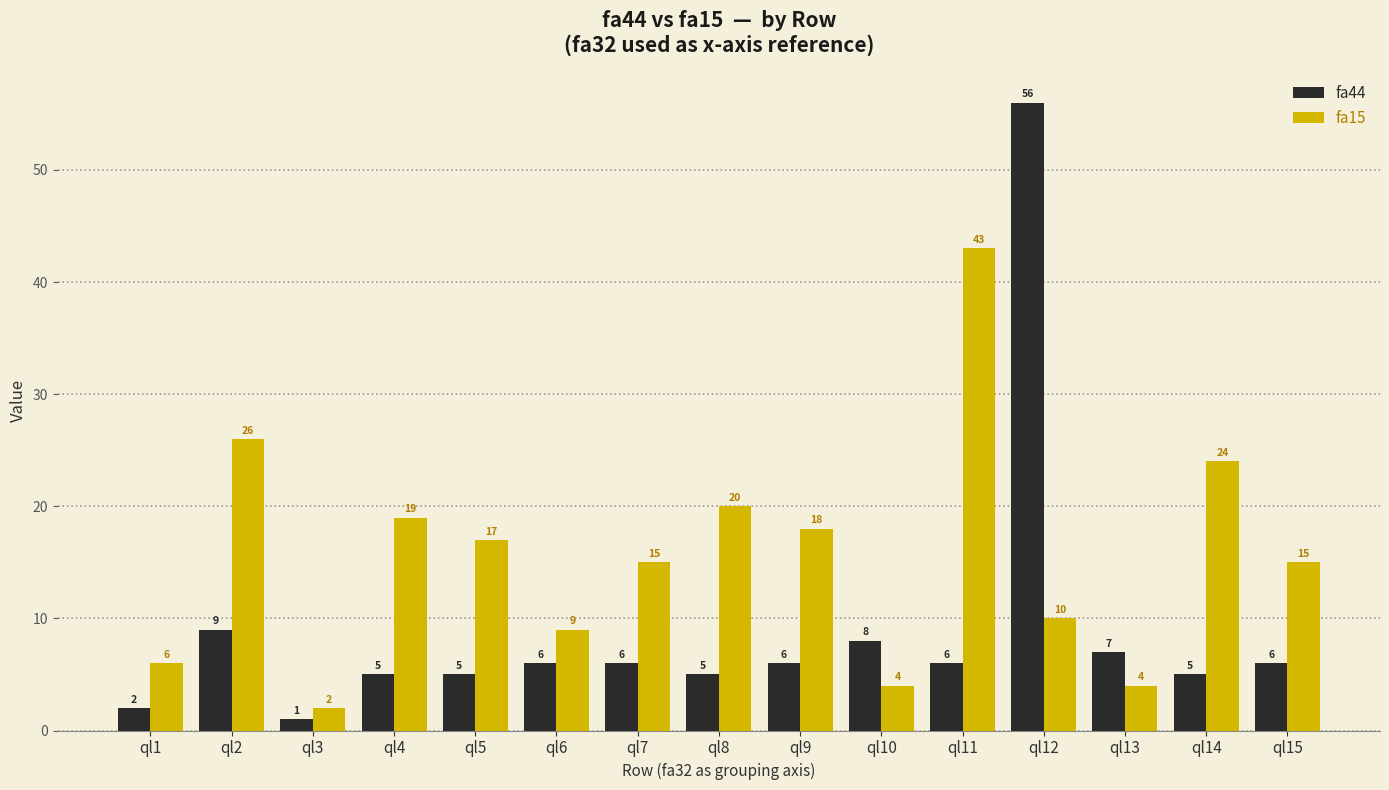

Reading left to right, extract all data points from this chart.

fa44: ql1=2	ql2=9	ql3=1	ql4=5	ql5=5	ql6=6	ql7=6	ql8=5	ql9=6	ql10=8	ql11=6	ql12=56	ql13=7	ql14=5	ql15=6
fa15: ql1=6	ql2=26	ql3=2	ql4=19	ql5=17	ql6=9	ql7=15	ql8=20	ql9=18	ql10=4	ql11=43	ql12=10	ql13=4	ql14=24	ql15=15